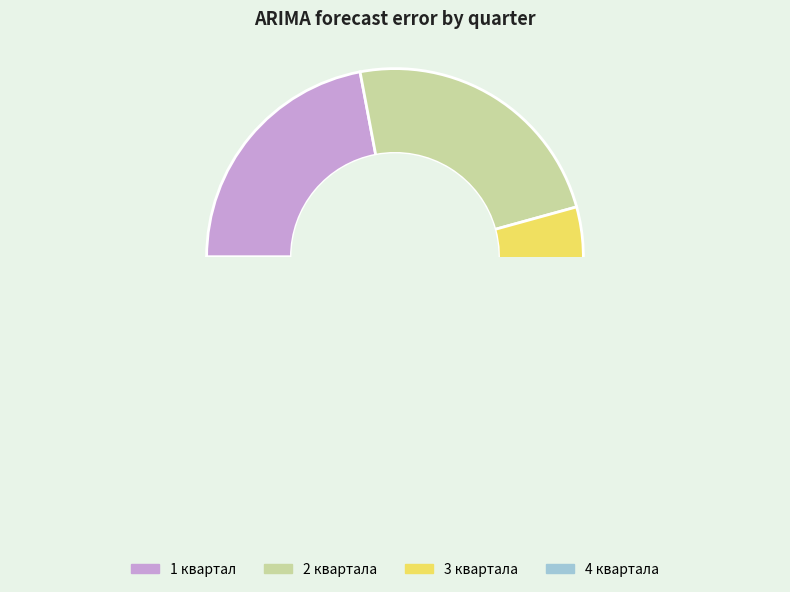

Which has a higher value, 3 квартала or 4 квартала?

3 квартала